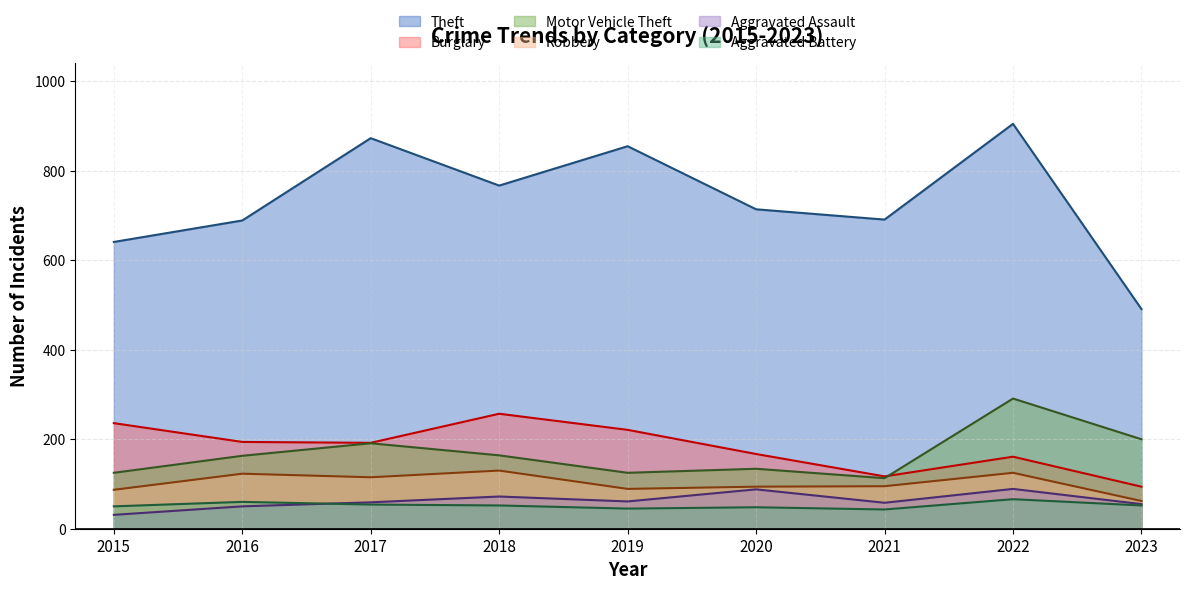

Reading left to right, extract all data points from this chart.

Theft: 641	689	873	767	855	714	691	905	491
Burglary: 236	194	192	257	221	167	117	161	94
Motor Vehicle Theft: 125	163	191	164	125	134	113	291	200
Robbery: 87	123	115	130	89	94	95	125	62
Aggravated Assault: 31	50	59	72	61	88	58	89	55
Aggravated Battery: 50	60	54	52	45	48	43	66	52